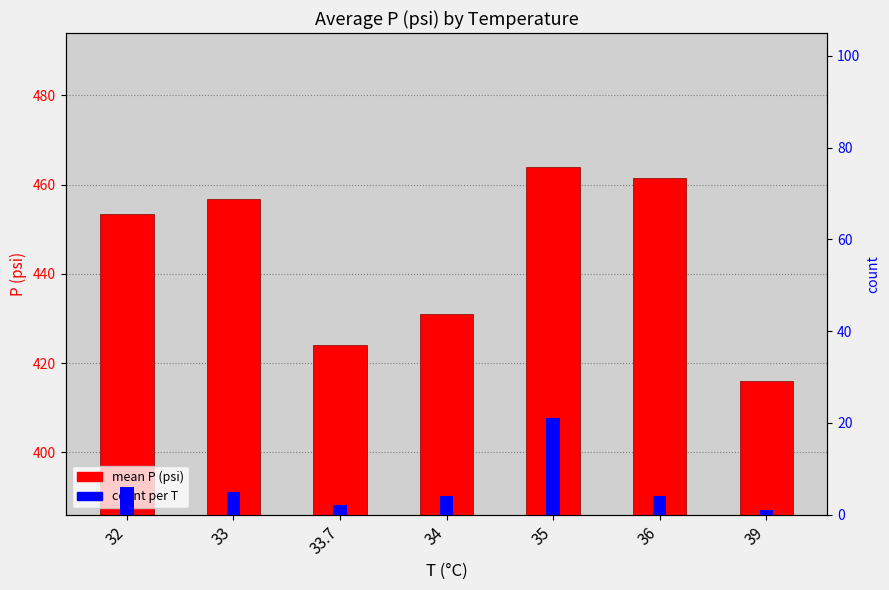

True or false: count has a value of 35.7 at 35.

False